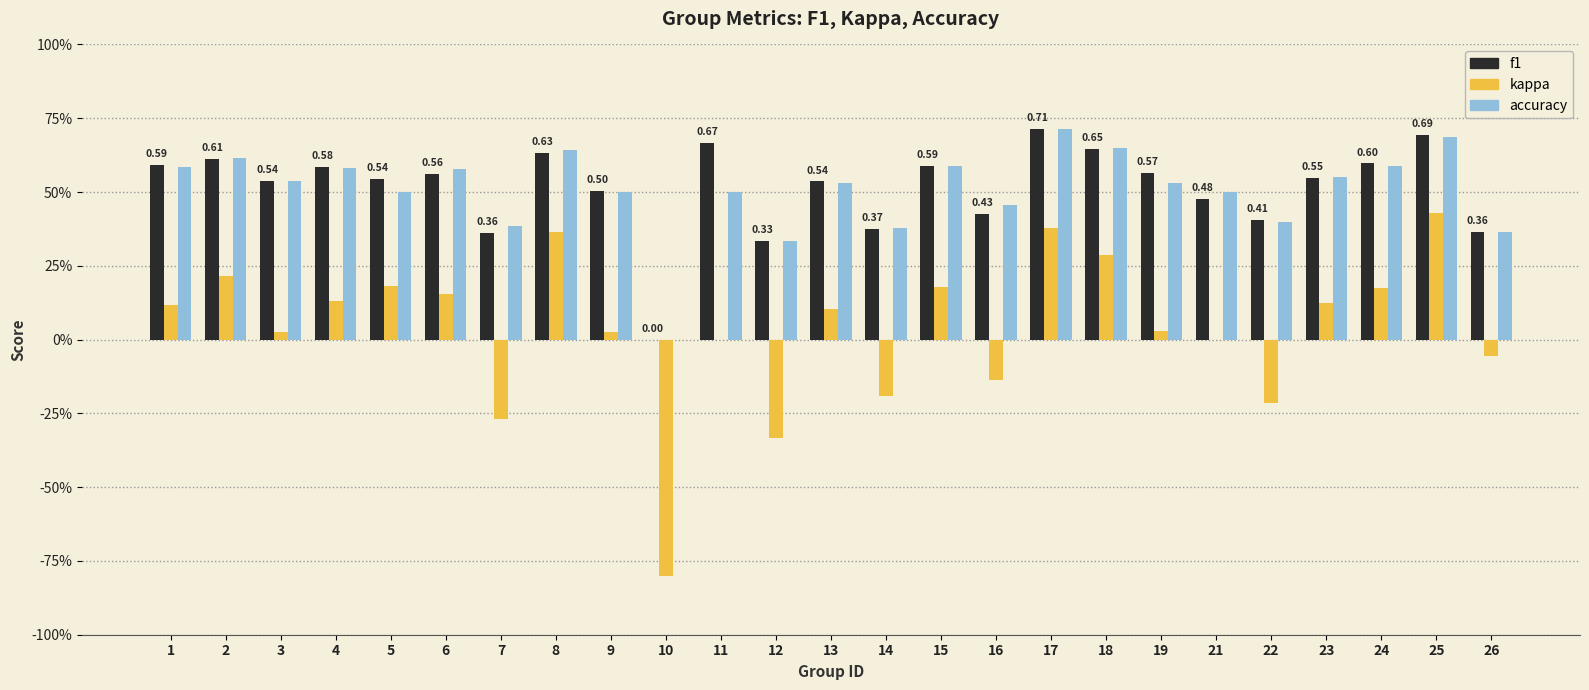

List the labels in order of kappa value, smallest first.

10, 12, 7, 22, 14, 16, 26, 11, 21, 9, 3, 19, 13, 1, 23, 4, 6, 24, 15, 5, 2, 18, 8, 17, 25